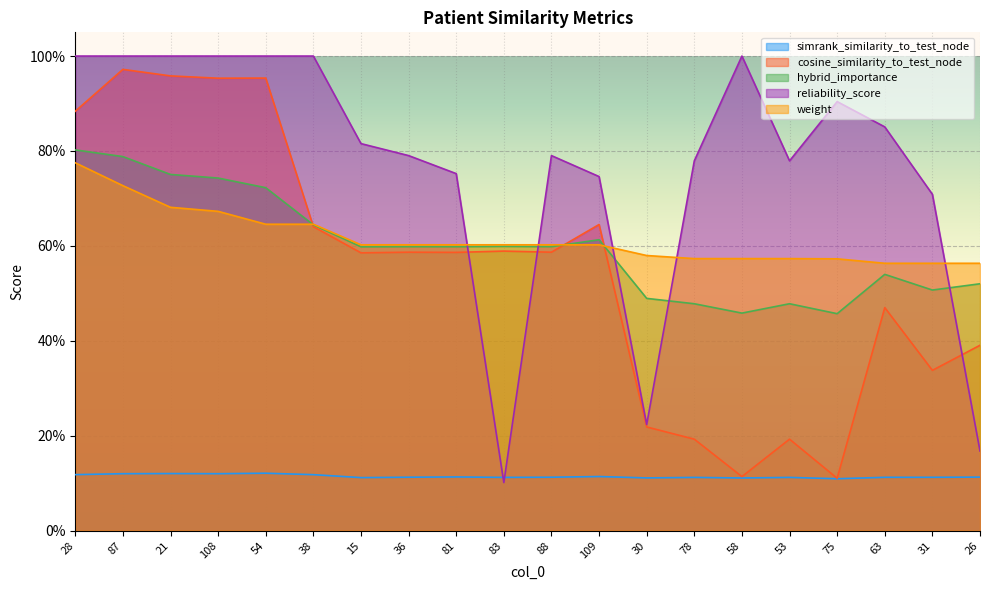

What is the maximum value for weight?

0.8